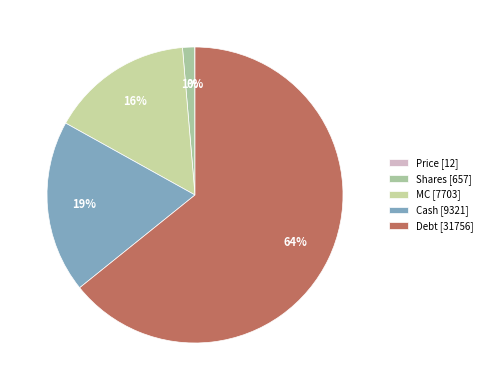

To the nearest percent, what is the average slice percentage?

20%